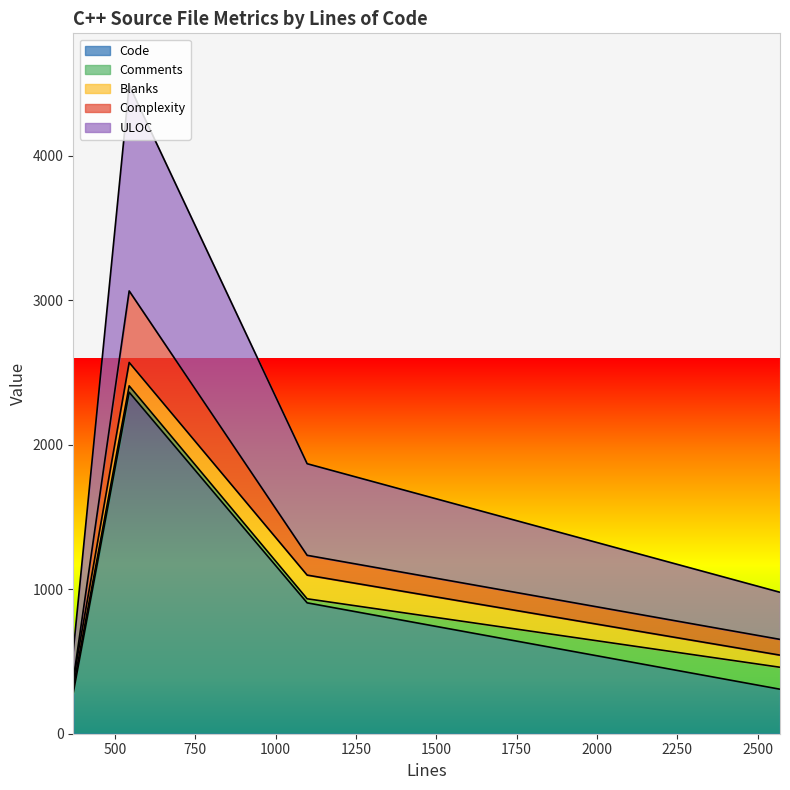

What is the greatest value displayed?

4489